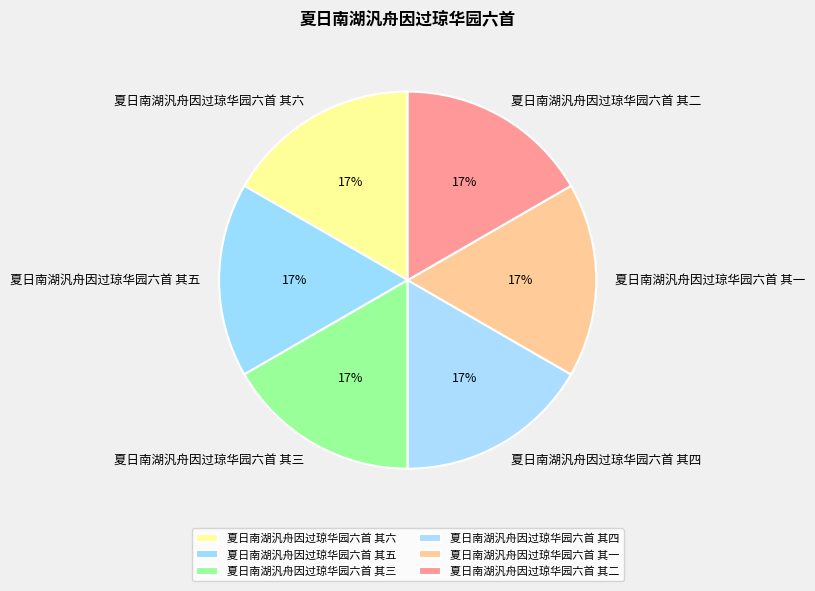

Combined, do 夏日南湖汎舟因过琼华园六首 其五 and 夏日南湖汎舟因过琼华园六首 其二 account for over 50%?

No